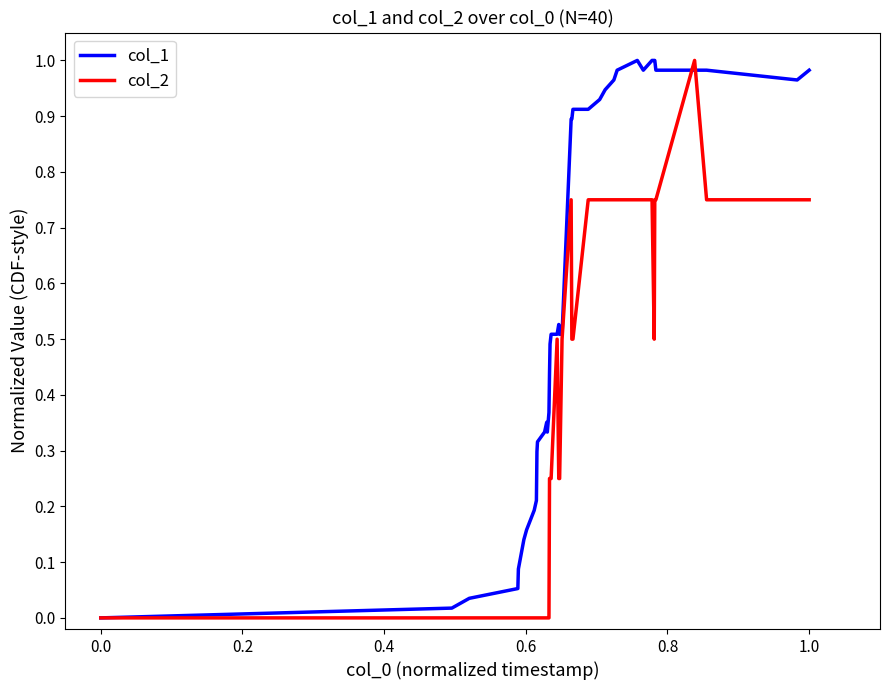

List the series in order of their overall mean, lowest first.

col_2, col_1